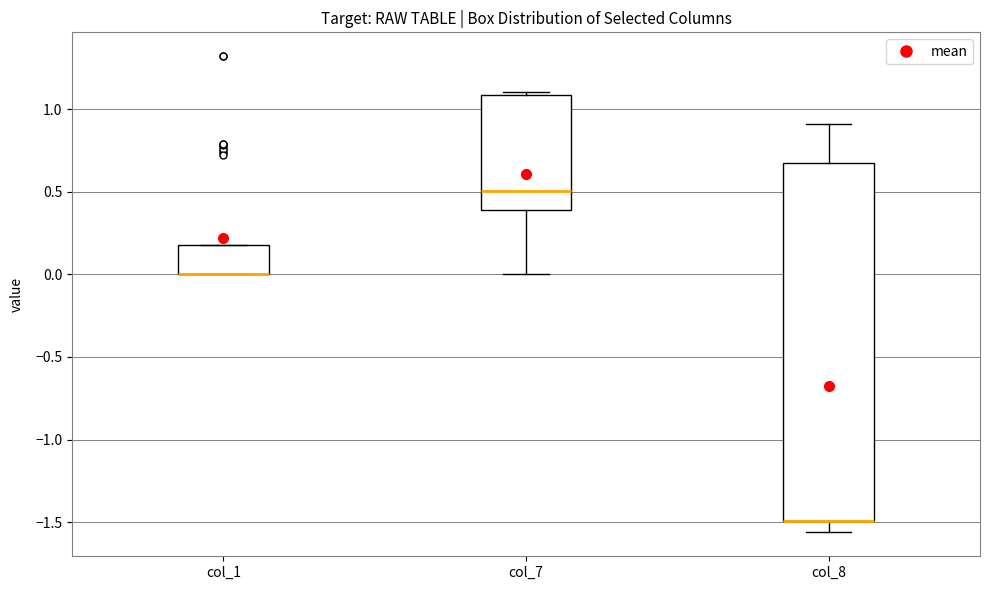

Where does the median line of the box for col_7 sit on the y-axis? The values are not printed on the chart, so give them approximately, as read against the axis.

0.50